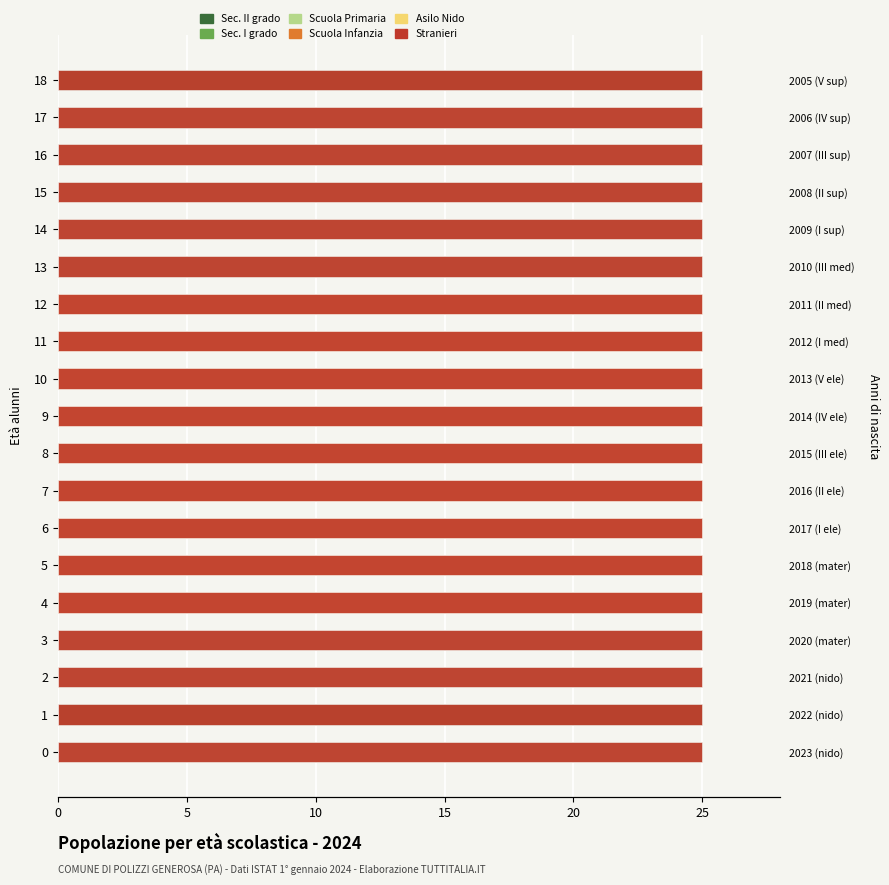

Reading right to left, extract all data points from this chart.

Sec. II grado: 0.6	0.6	0.6	0.6	0.6	0.6	0.6	0.6	0.6	0.6	0.6	0.6	0.6	0.6	0.6	0.6	0.6	0.6	0.6
Sec. I grado: 0.6	0.6	0.6	0.6	0.6	0.6	0.6	0.6	0.6	0.6	0.6	0.6	0.6	0.6	0.6	0.6	0.6	0.6	0.6
Scuola Primaria: 0.0	25.0	25.0	25.0	25.0	25.0	25.0	25.0	25.0	25.0	25.0	25.0	25.0	25.0	25.0	25.0	25.0	0.0	25.0
Scuola Infanzia: 0.6	0.6	0.6	0.6	0.6	0.6	0.6	0.6	0.6	0.6	0.6	0.6	0.6	0.6	0.6	0.6	0.6	0.6	0.6
Asilo Nido: 0.0	0.0	0.0	0.0	0.0	0.0	25.0	25.0	25.0	25.0	25.0	25.0	25.0	25.0	25.0	0.0	0.0	0.0	0.0
Stranieri: 0.6	0.6	0.6	0.6	0.6	0.6	0.6	0.6	0.6	0.6	0.6	0.6	0.6	0.6	0.6	0.6	0.6	0.6	0.6